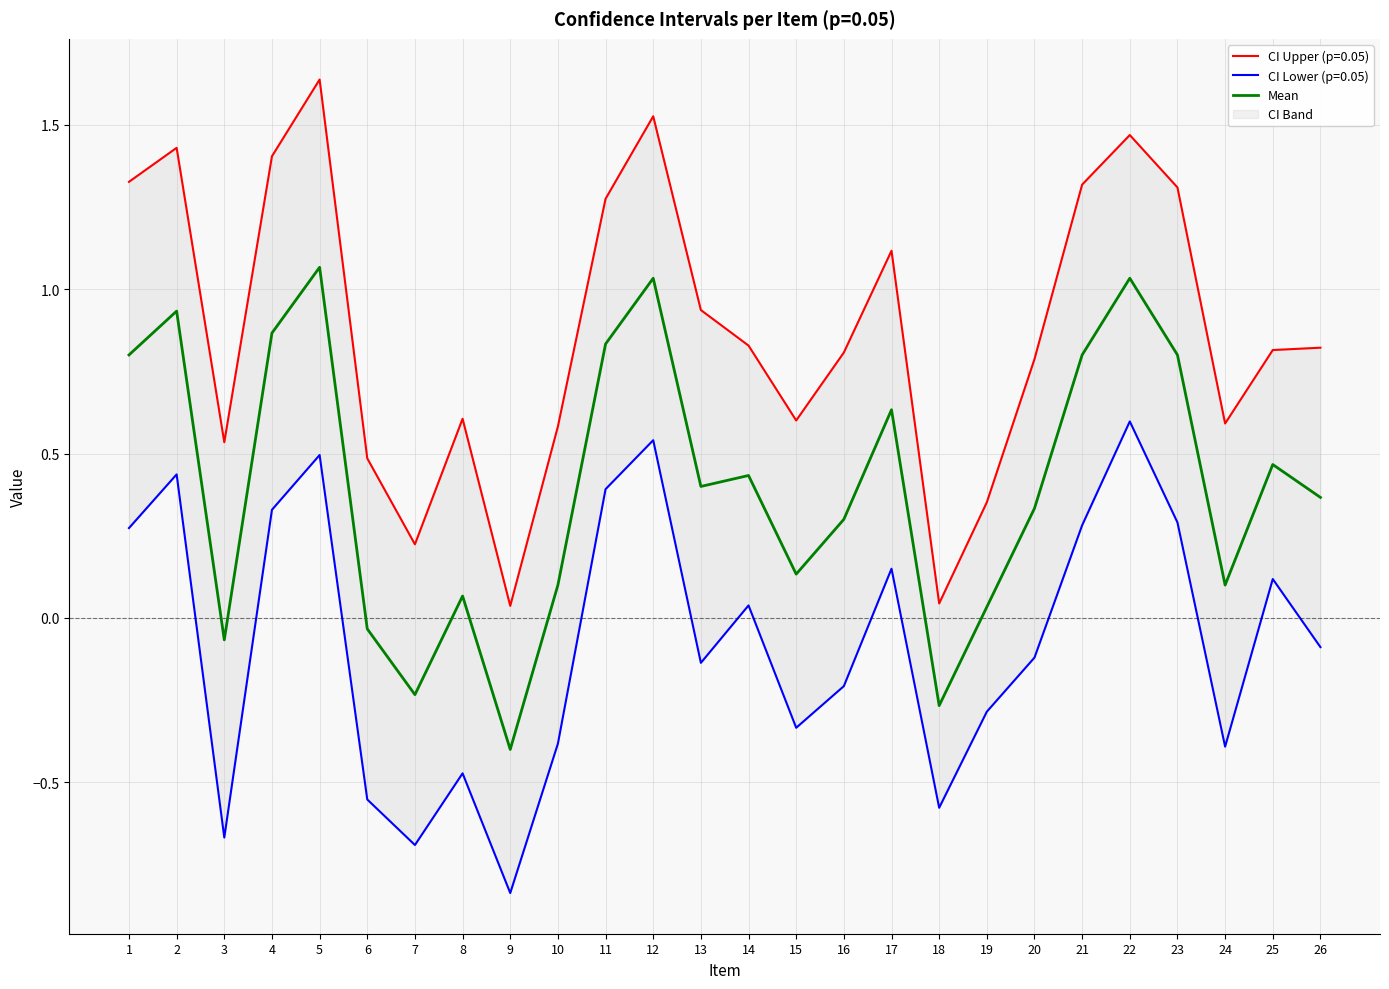

Does the chart have visible grid lines?

Yes